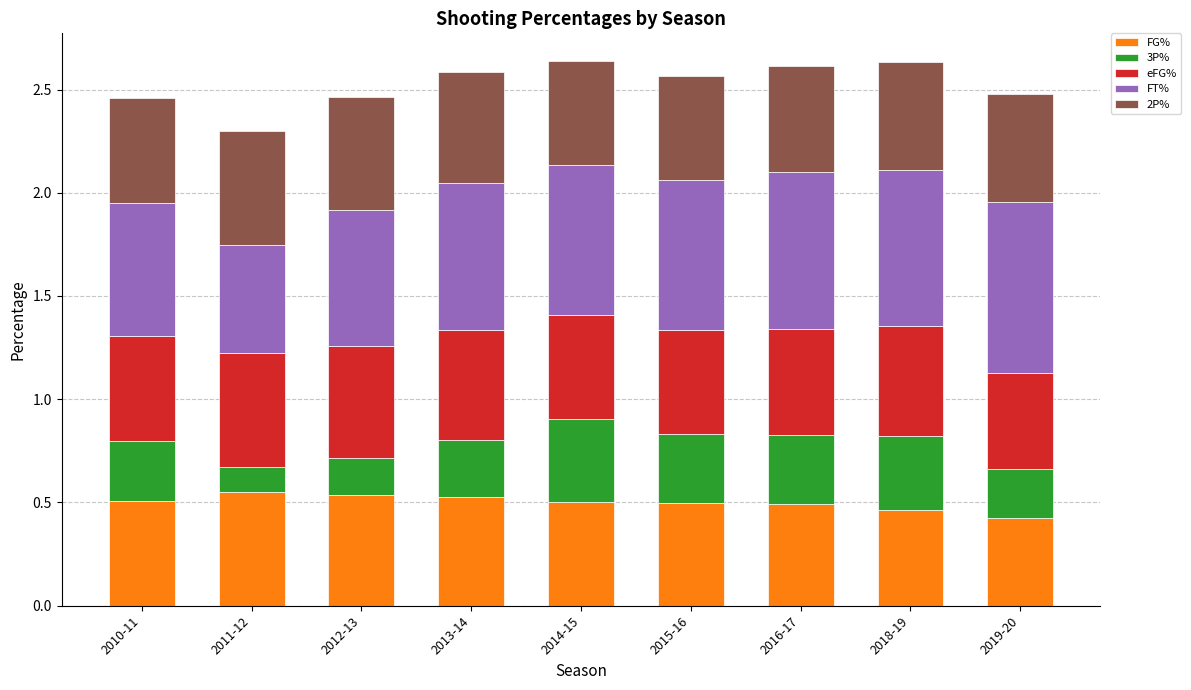

Does the chart contain stacked bars?

Yes